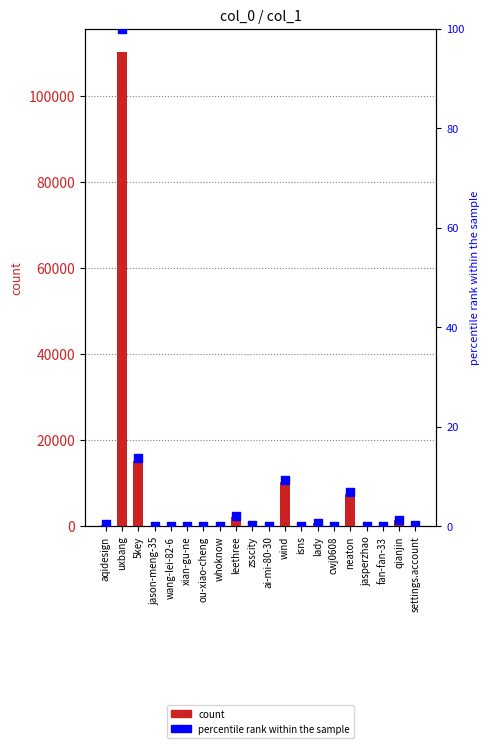

At how many categories does at least one series exceed 13055?

2